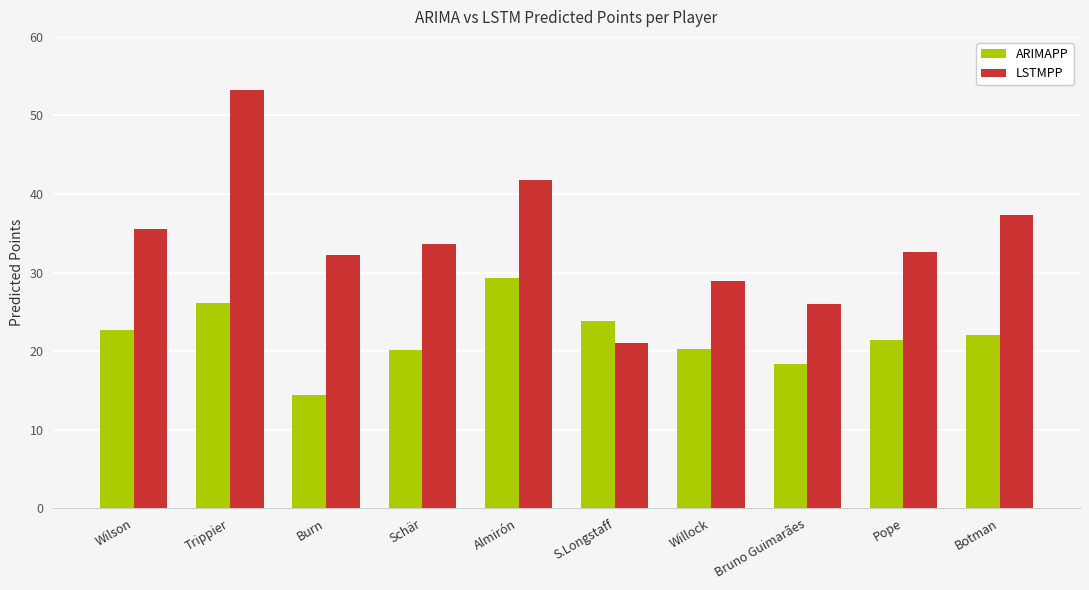

What are all the series names shown in the legend?

ARIMAPP, LSTMPP